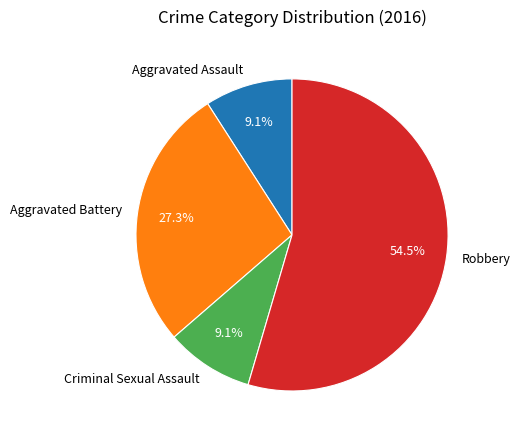

Which category has the biggest portion of the pie?

Robbery